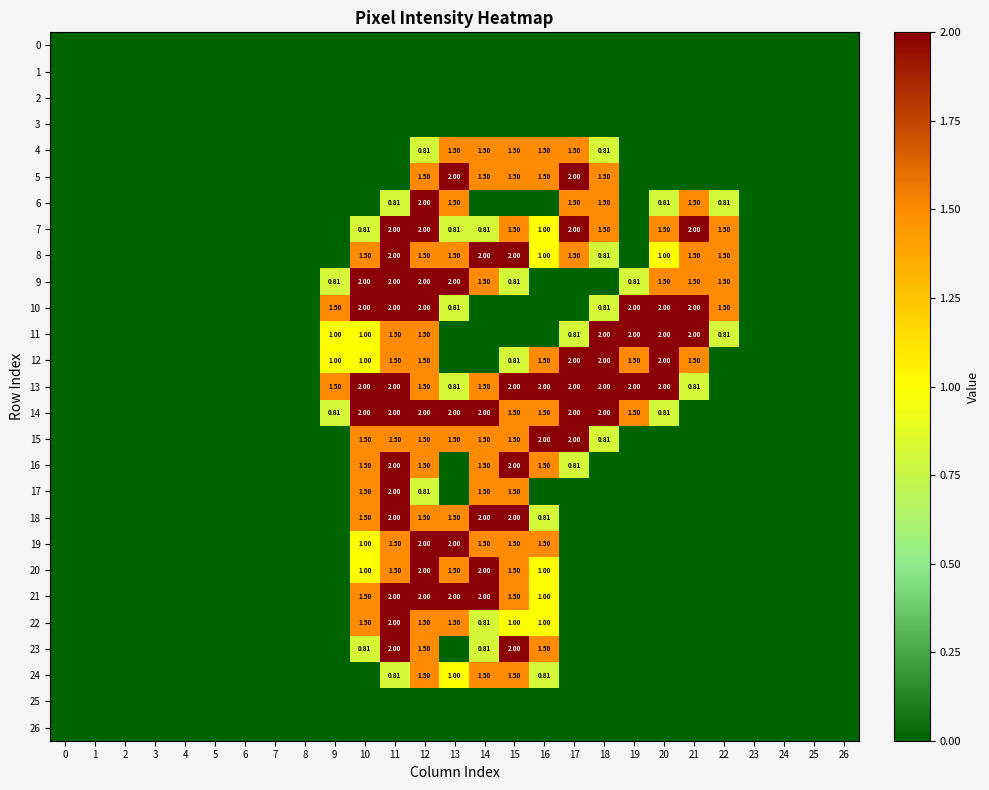

Which series has the largest range (max minus min)?

5